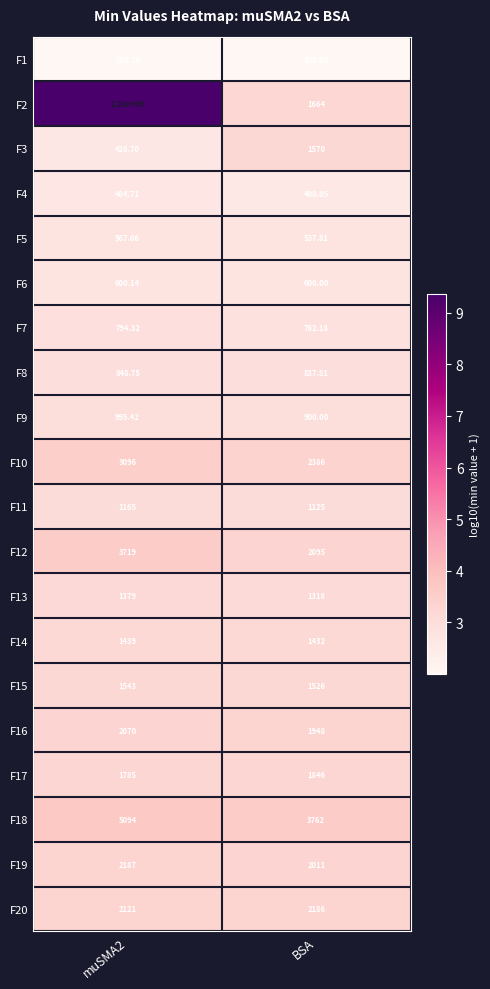

At which label does F2 reach its minimum?

BSA